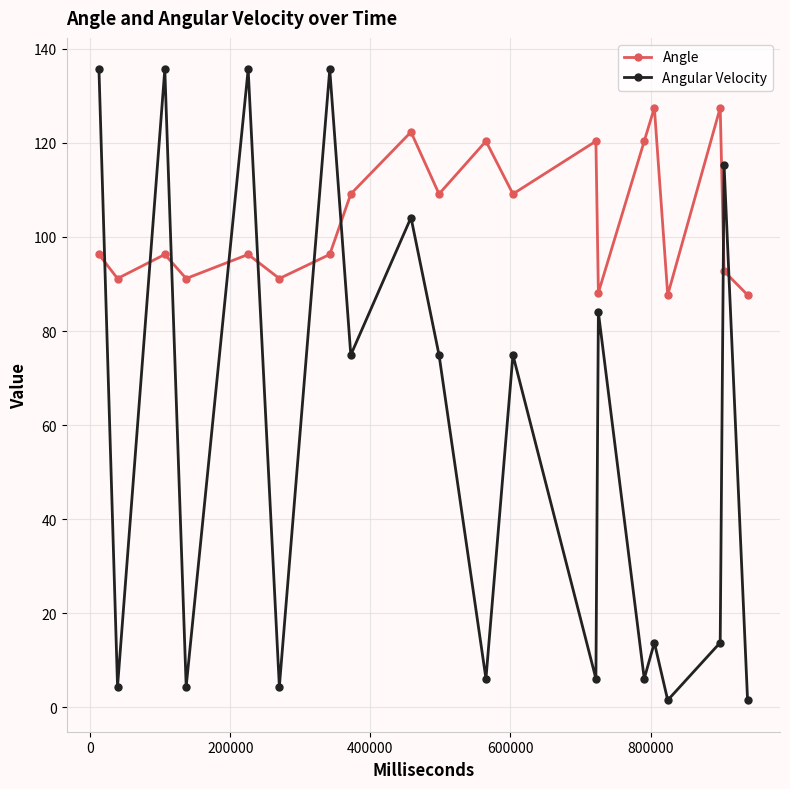

True or false: Angle has more than 2 interior local peaks.

True